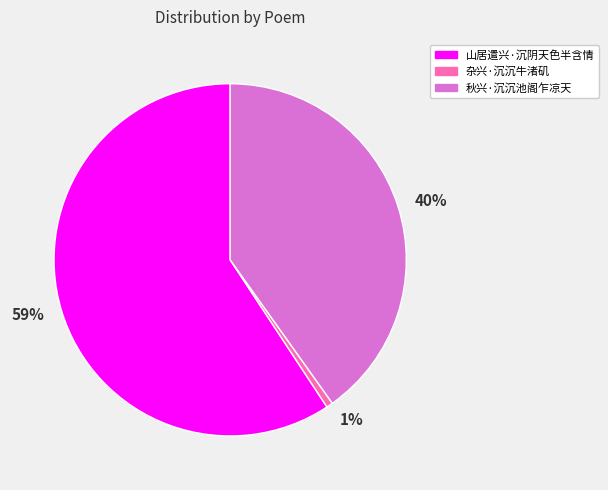

Is it true that 59% is 59% of the pie?

True